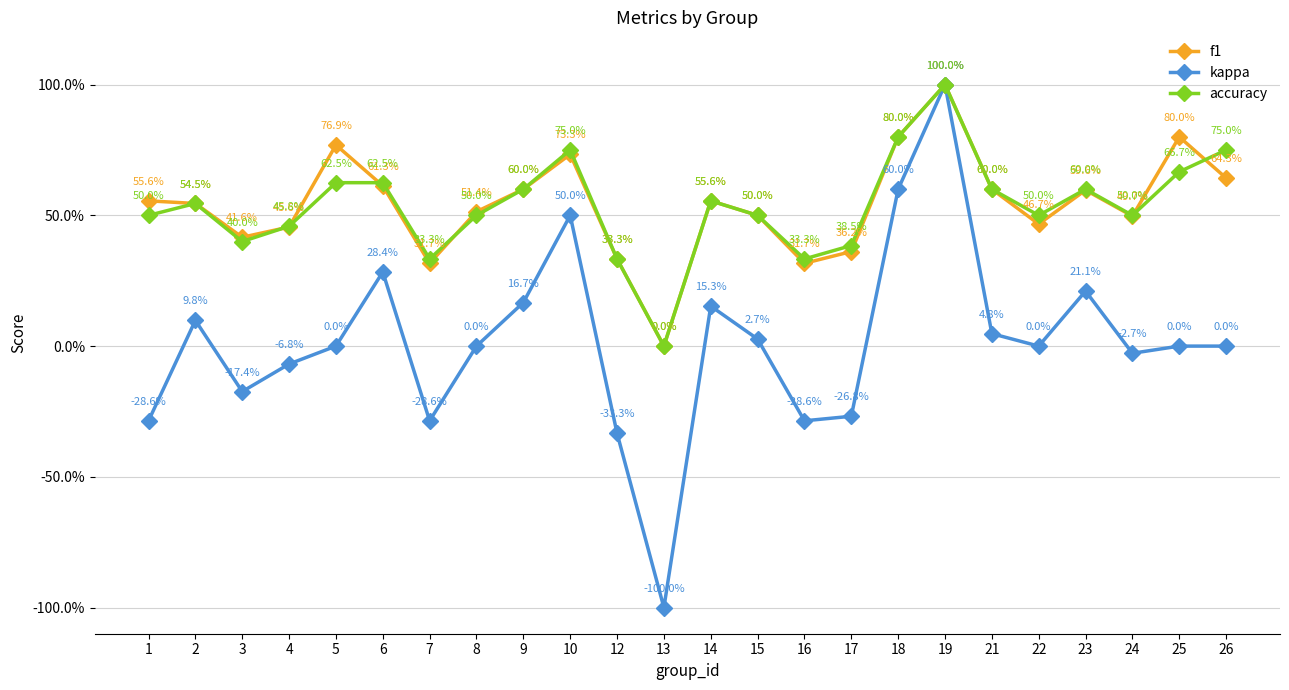

Reading left to right, what are all the values shown in this chart?

f1: 0.6	0.5	0.4	0.5	0.8	0.6	0.3	0.5	0.6	0.7	0.3	0.0	0.6	0.5	0.3	0.4	0.8	1.0	0.6	0.5	0.6	0.5	0.8	0.6
kappa: -0.3	0.1	-0.2	-0.1	0.0	0.3	-0.3	0.0	0.2	0.5	-0.3	-1.0	0.2	0.0	-0.3	-0.3	0.6	1.0	0.0	0.0	0.2	-0.0	0.0	0.0
accuracy: 0.5	0.5	0.4	0.5	0.6	0.6	0.3	0.5	0.6	0.8	0.3	0.0	0.6	0.5	0.3	0.4	0.8	1.0	0.6	0.5	0.6	0.5	0.7	0.8